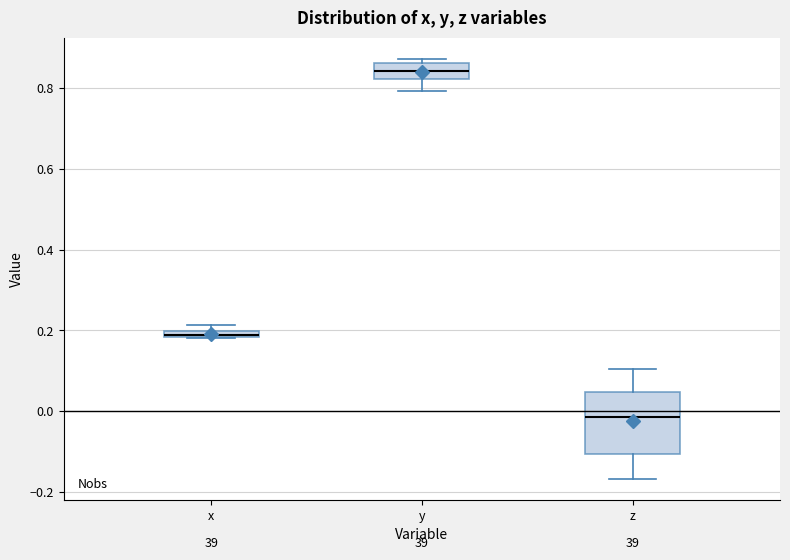

Which box has the lowest median line?

z